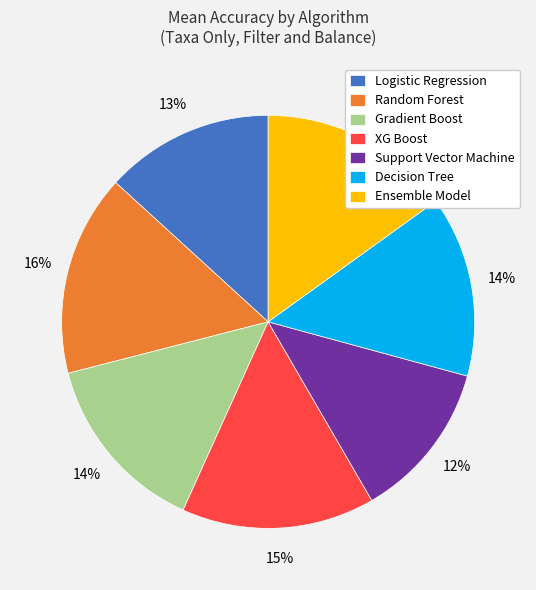

Is Decision Tree the majority of the pie?

No